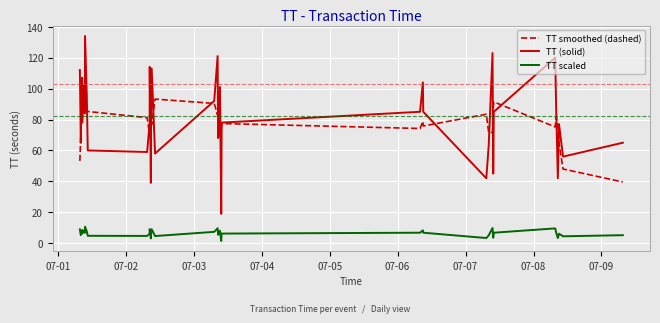

Which series has the largest range (max minus min)?

TT (solid)